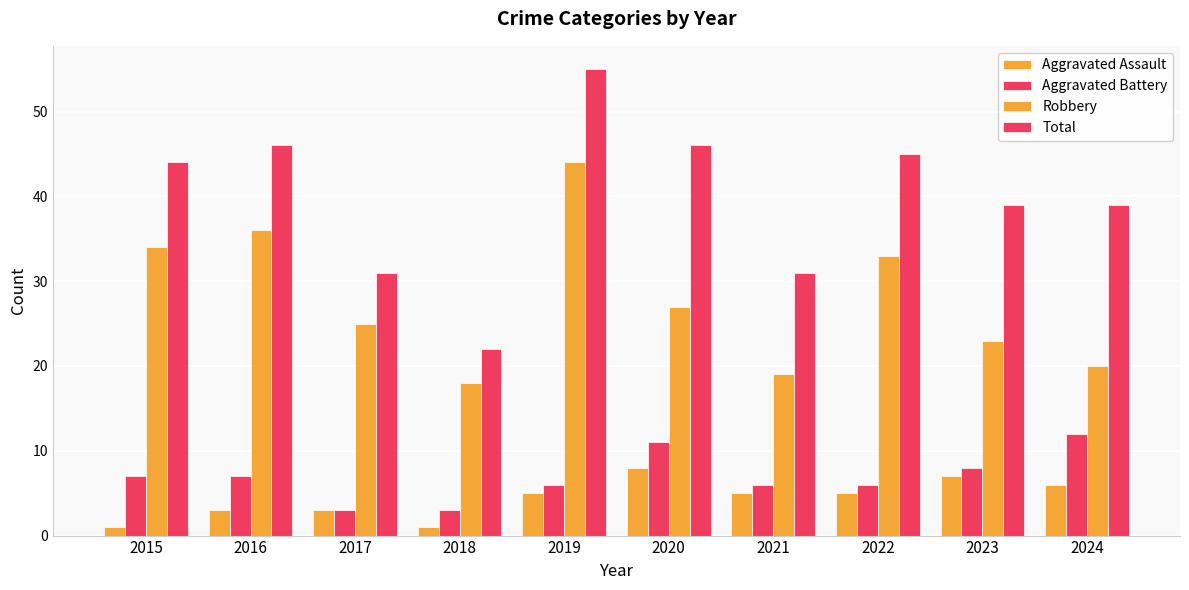

How many groups of bars are there?

10